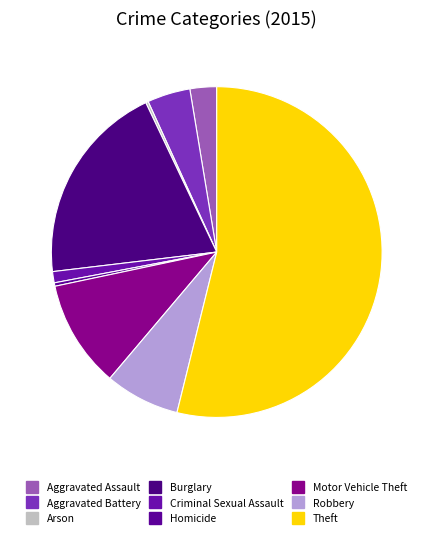

Which category has the smallest portion of the pie?

Arson